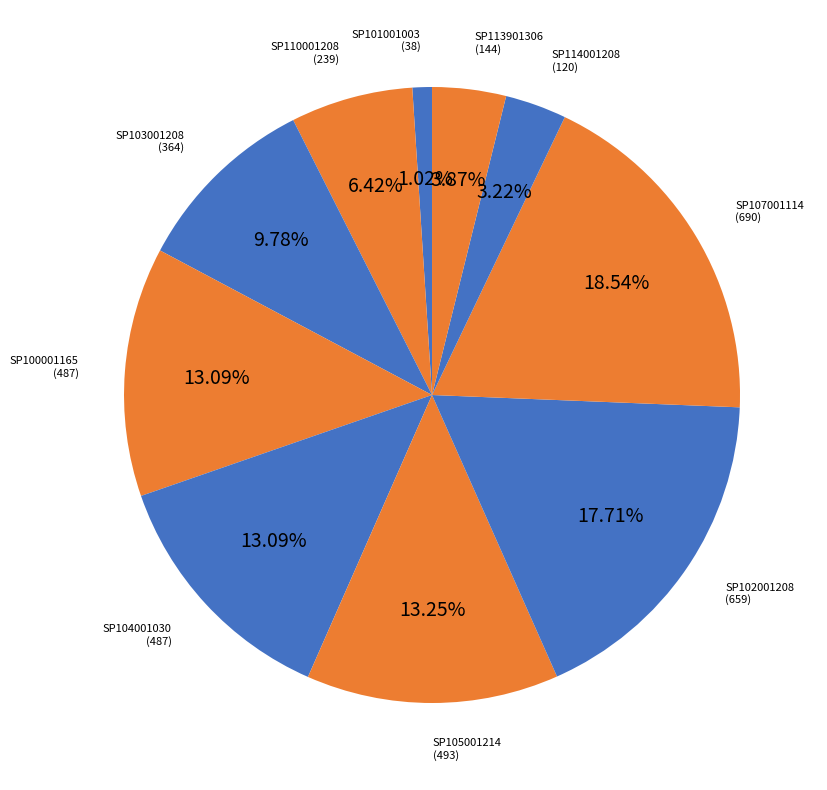

What is the ratio of the value at SP103001208 (364) to the value at SP110001208 (239)?

1.5